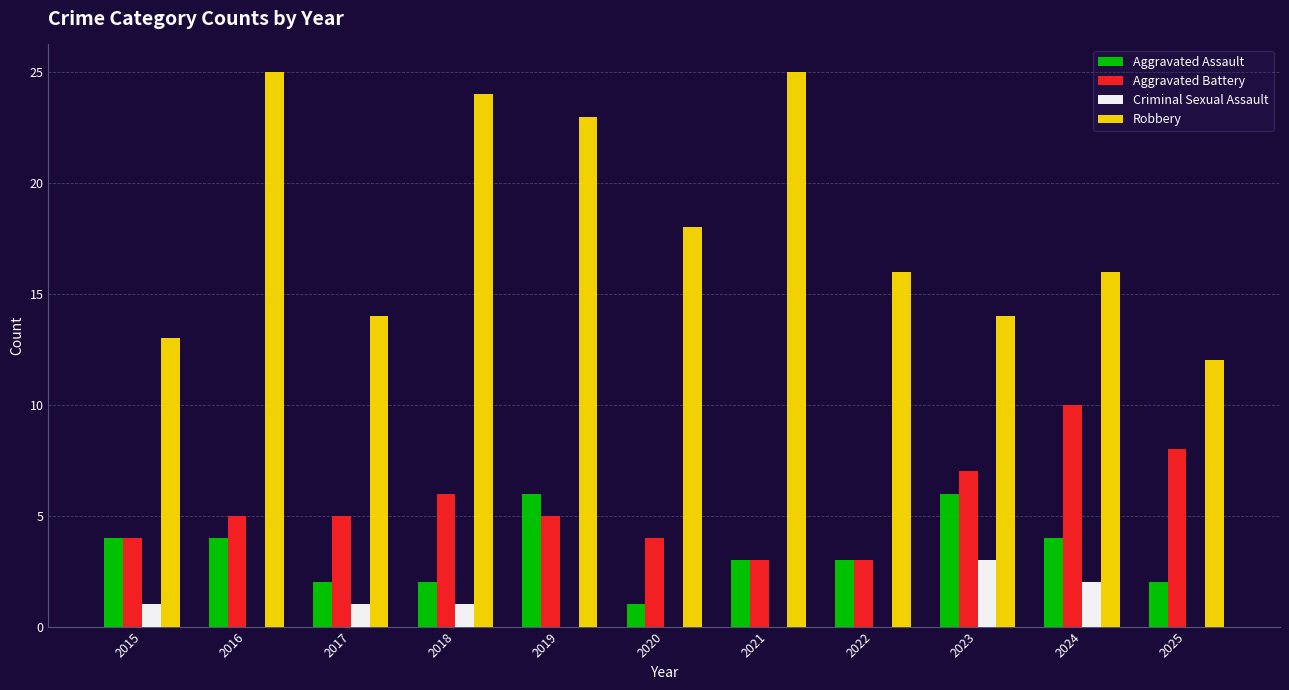

What is the total value across all series at 2017?

22